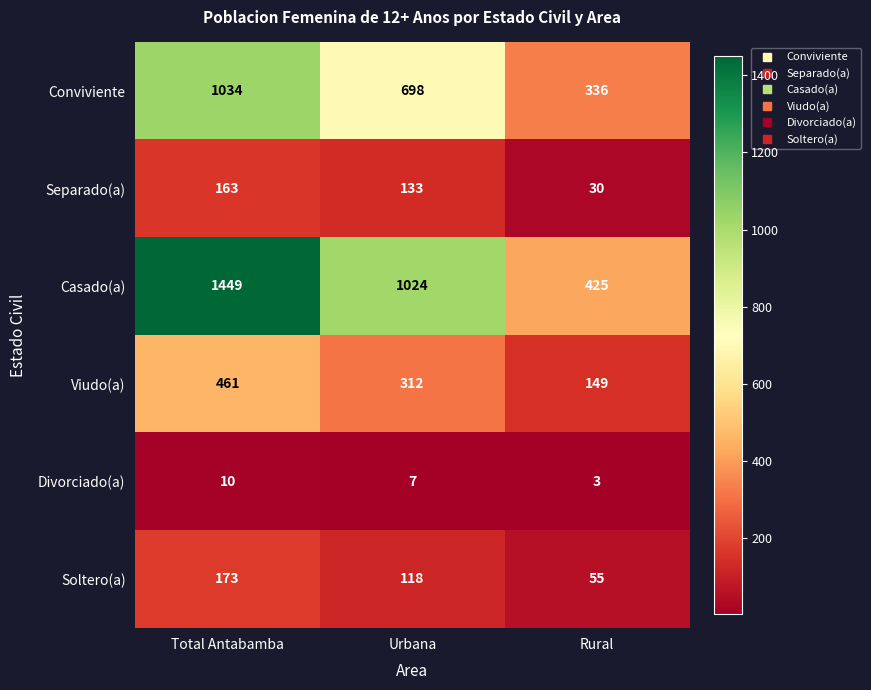

The Divorciado(a) series shows 3 at Rural. True or false?

True